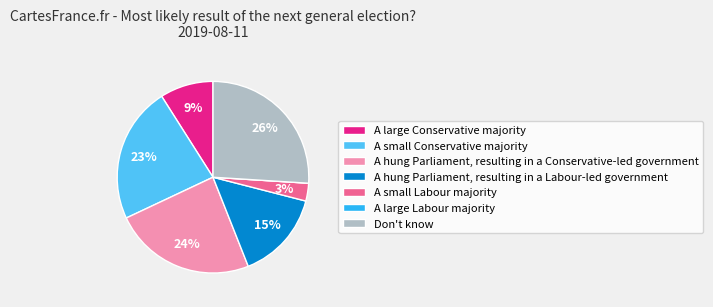

To the nearest percent, what is the difference between the largest and smallest slice percentages?

26%